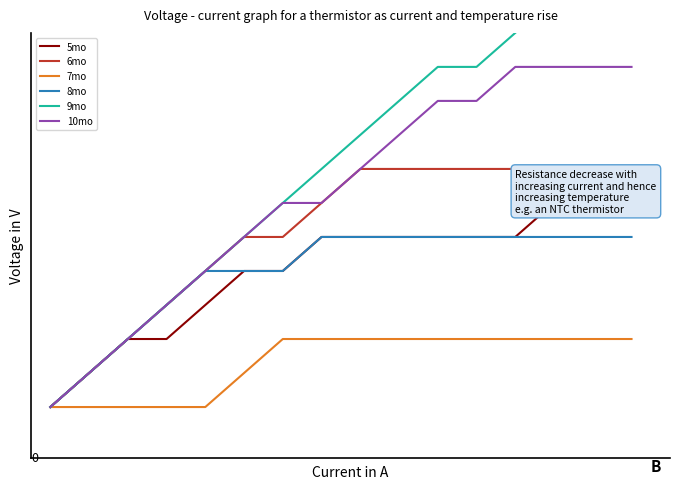

True or false: 9mo has a value of 21 at 13.

False